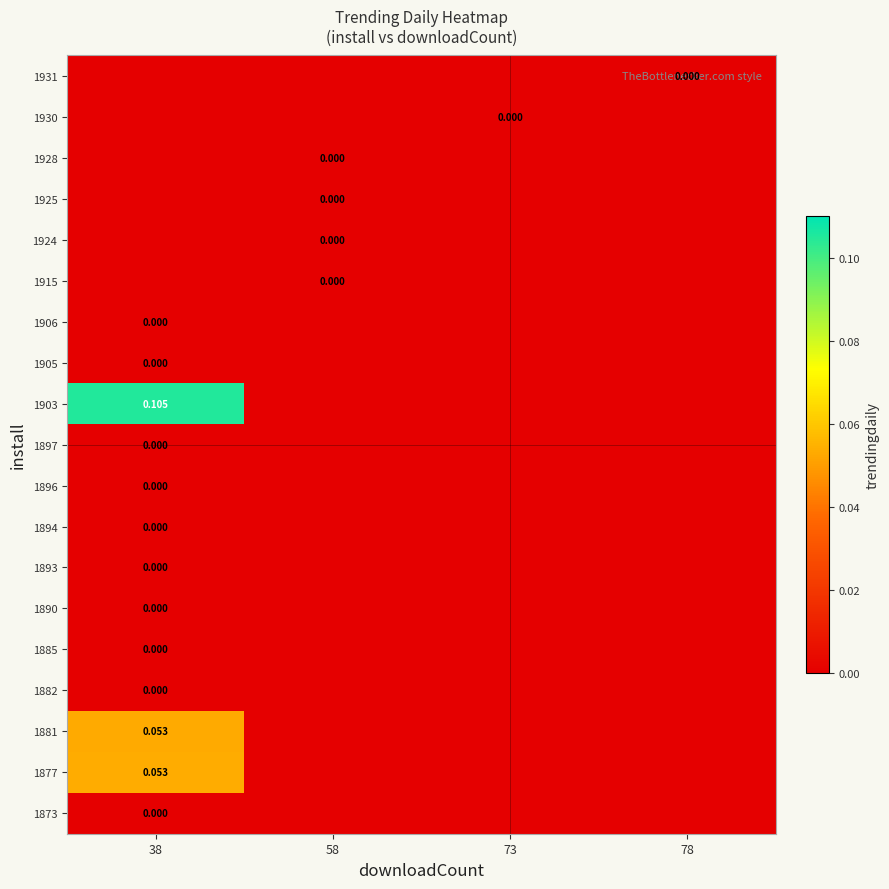

True or false: 1903 has a value of -0.0 at 58.

True